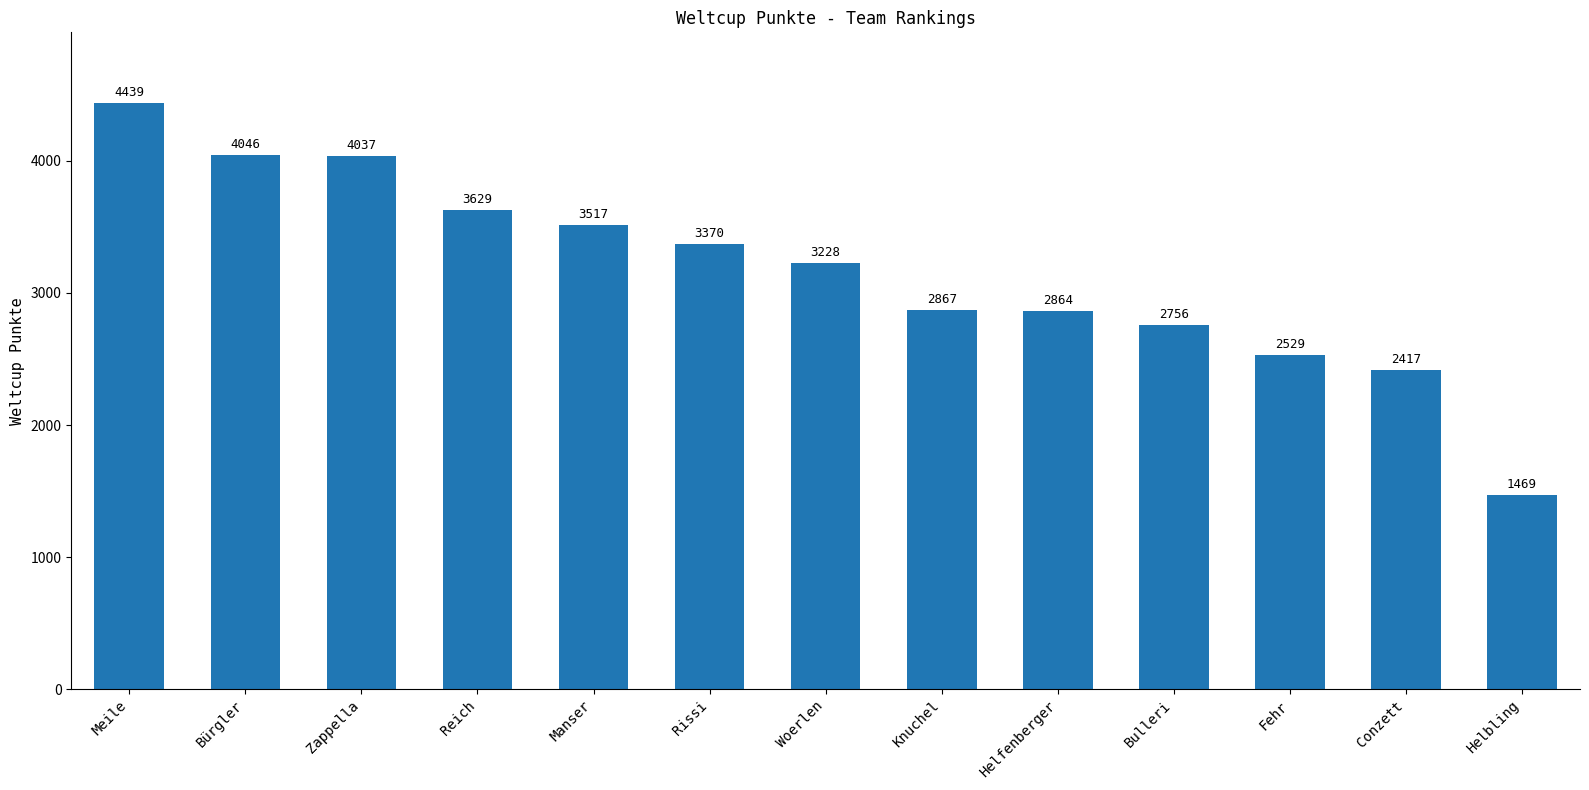

Does the chart contain any negative values?

No